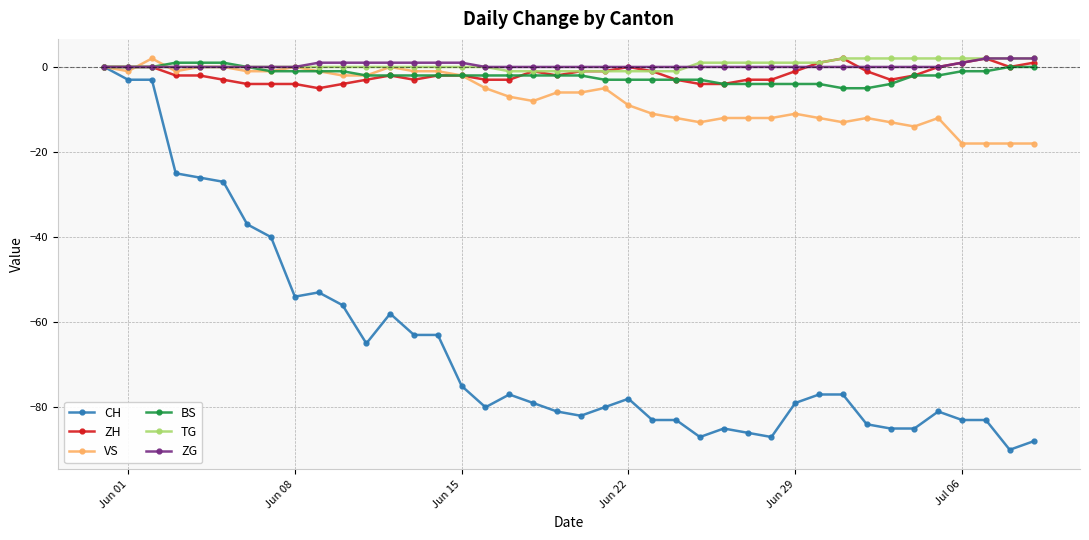

What is the difference between the maximum and minimum values in the CH series?

90